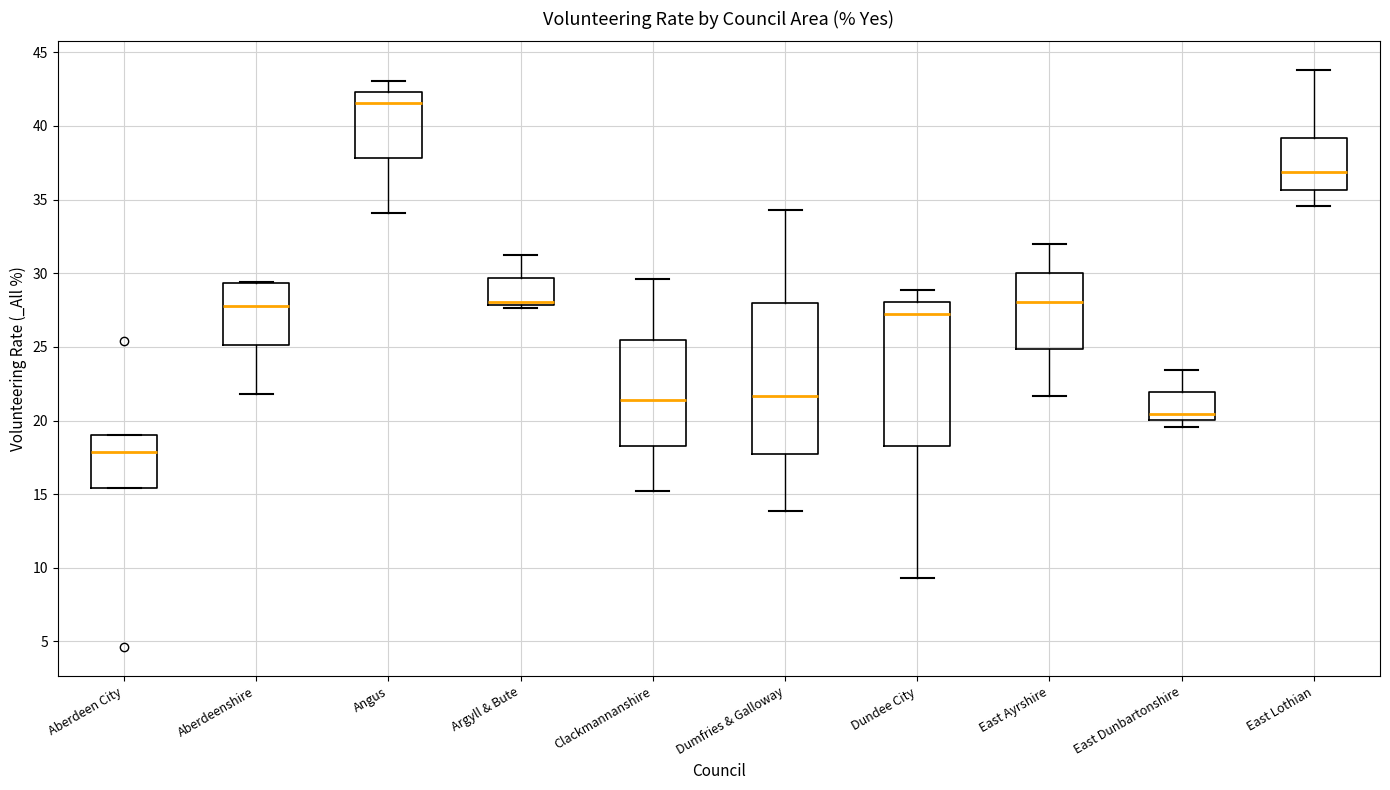

Where is the lower edge of the box for Clackmannanshire on the y-axis? The values are not printed on the chart, so give them approximately, as read against the axis.

18.5